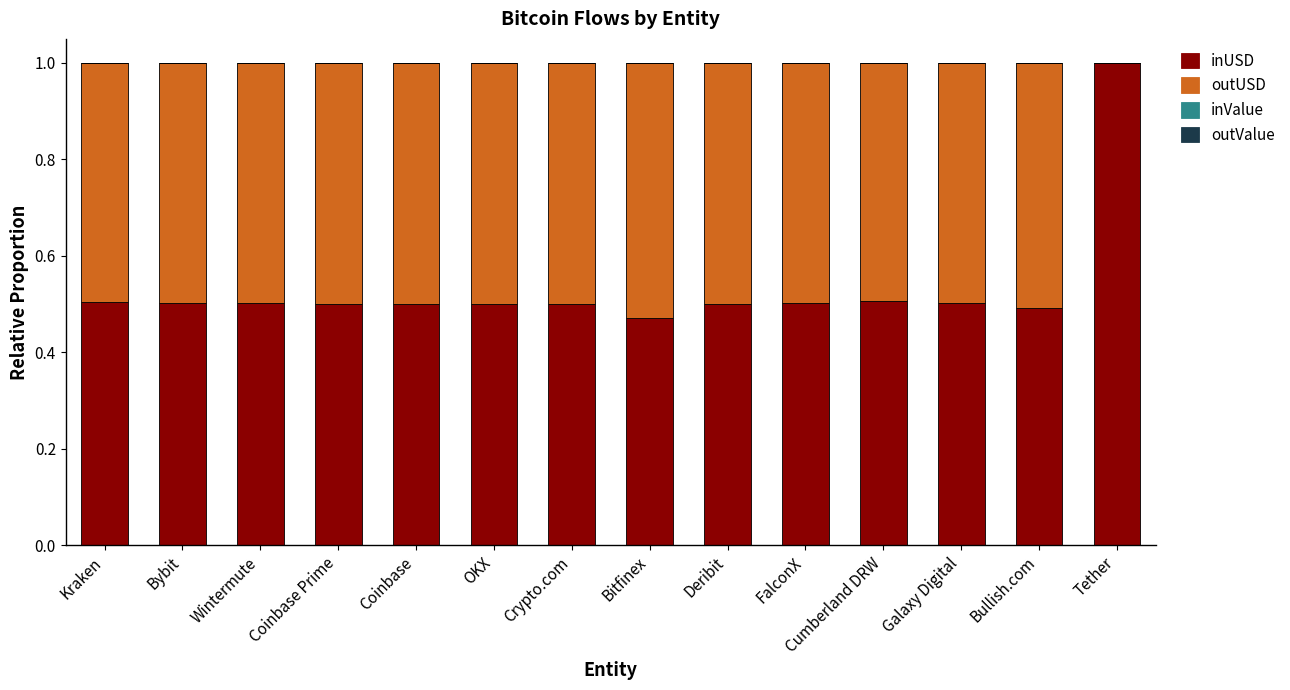

The value of inUSD at Wintermute is 0.1. True or false?

False